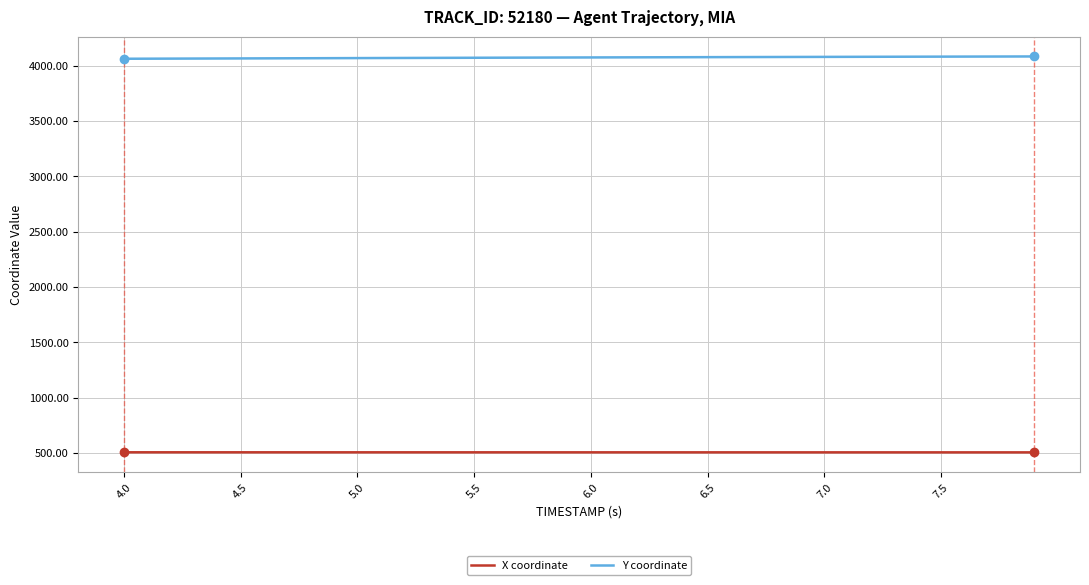

What is the lowest value of the X coordinate series?

505.9